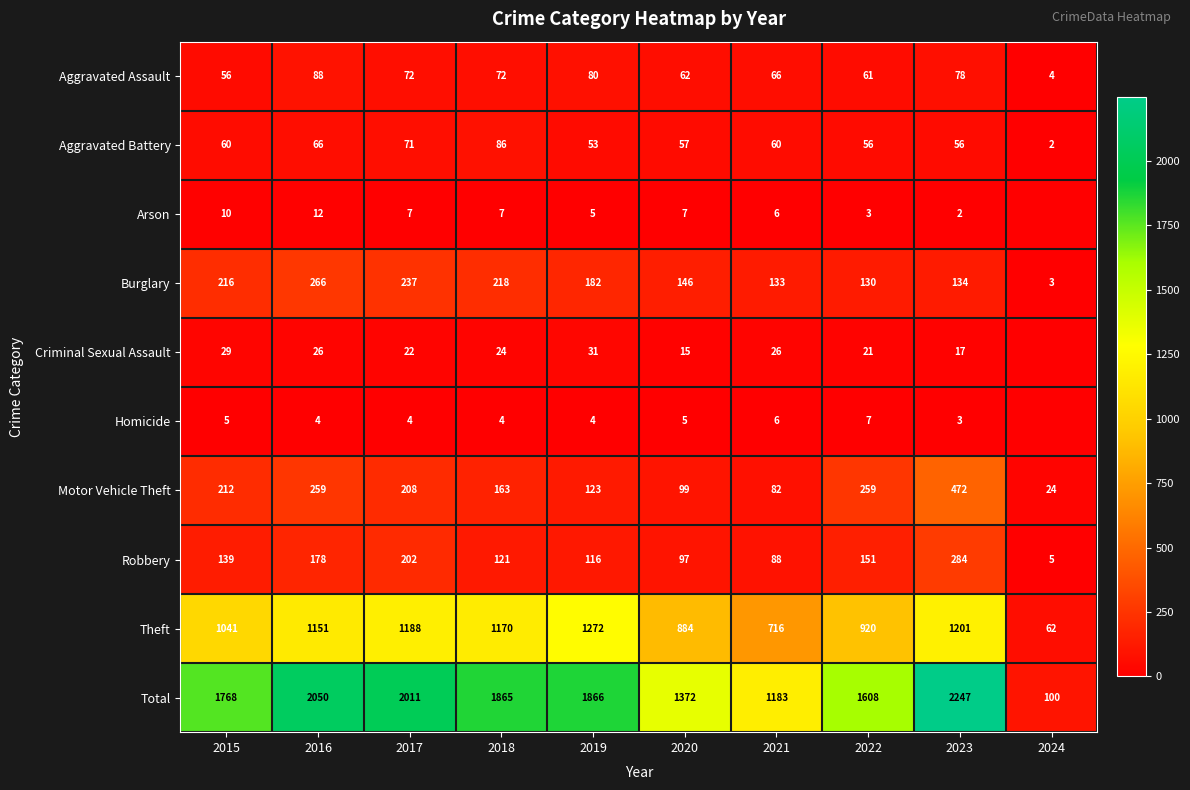

At which label does Aggravated Battery reach its minimum?

2024